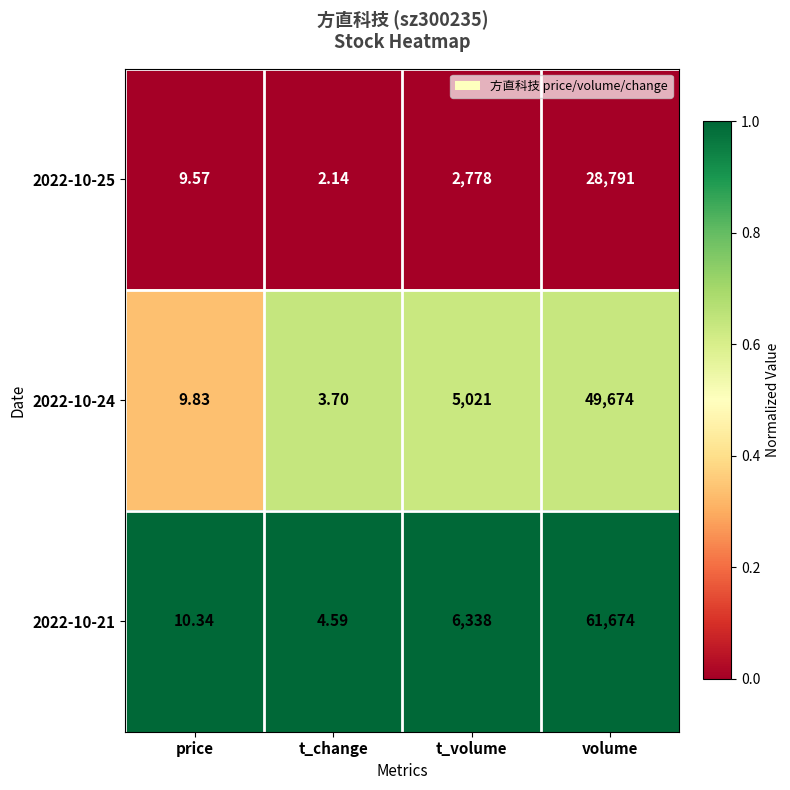

Where is 2022-10-24 nearest to the value 24838?

t_volume